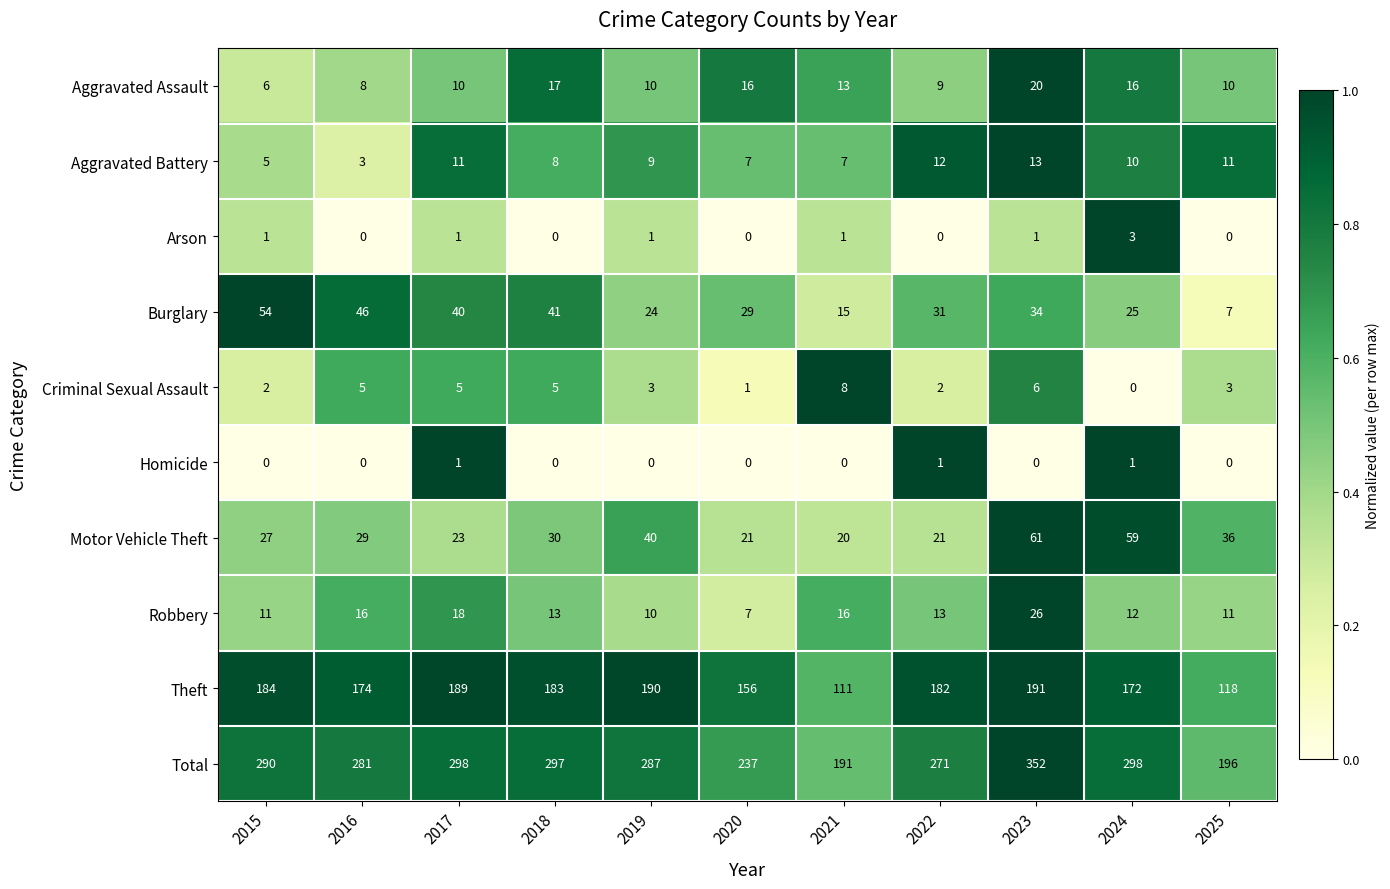

True or false: Criminal Sexual Assault has a value of 3 at 2025.

True